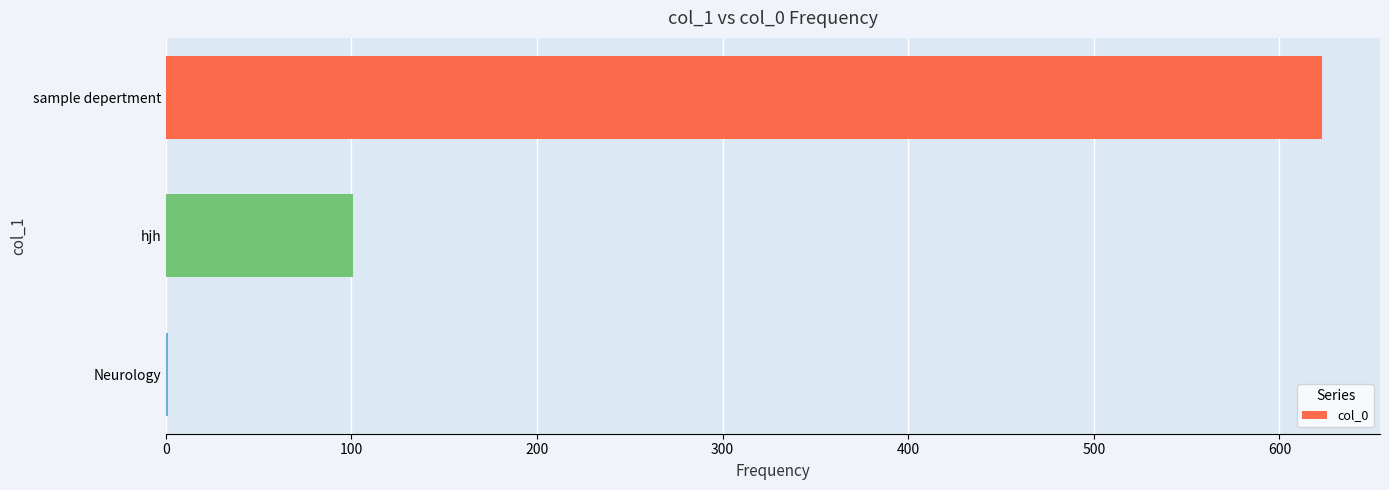

Does the chart contain stacked bars?

No